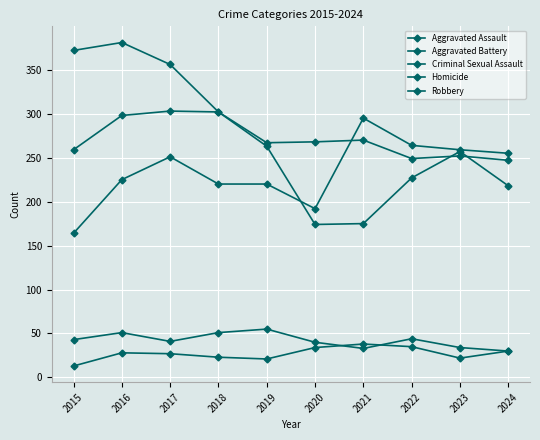

Reading left to right, what are all the values shown in this chart?

Aggravated Assault: 2015=164	2016=225	2017=251	2018=220	2019=220	2020=192	2021=295	2022=264	2023=259	2024=255
Aggravated Battery: 2015=259	2016=298	2017=303	2018=302	2019=267	2020=268	2021=270	2022=249	2023=252	2024=247
Criminal Sexual Assault: 2015=43	2016=51	2017=41	2018=51	2019=55	2020=40	2021=33	2022=44	2023=34	2024=30
Homicide: 2015=13	2016=28	2017=27	2018=23	2019=21	2020=34	2021=38	2022=35	2023=22	2024=30
Robbery: 2015=372	2016=381	2017=356	2018=302	2019=263	2020=174	2021=175	2022=227	2023=257	2024=218